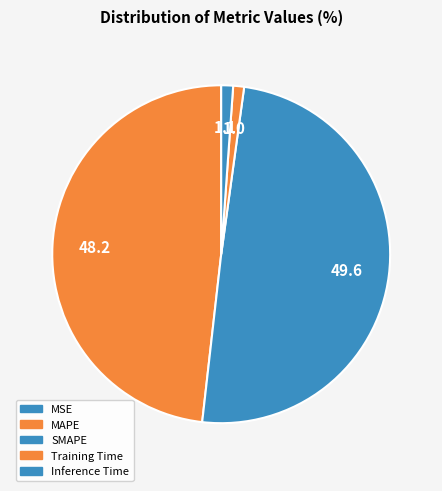

How many slices are in this pie chart?

5